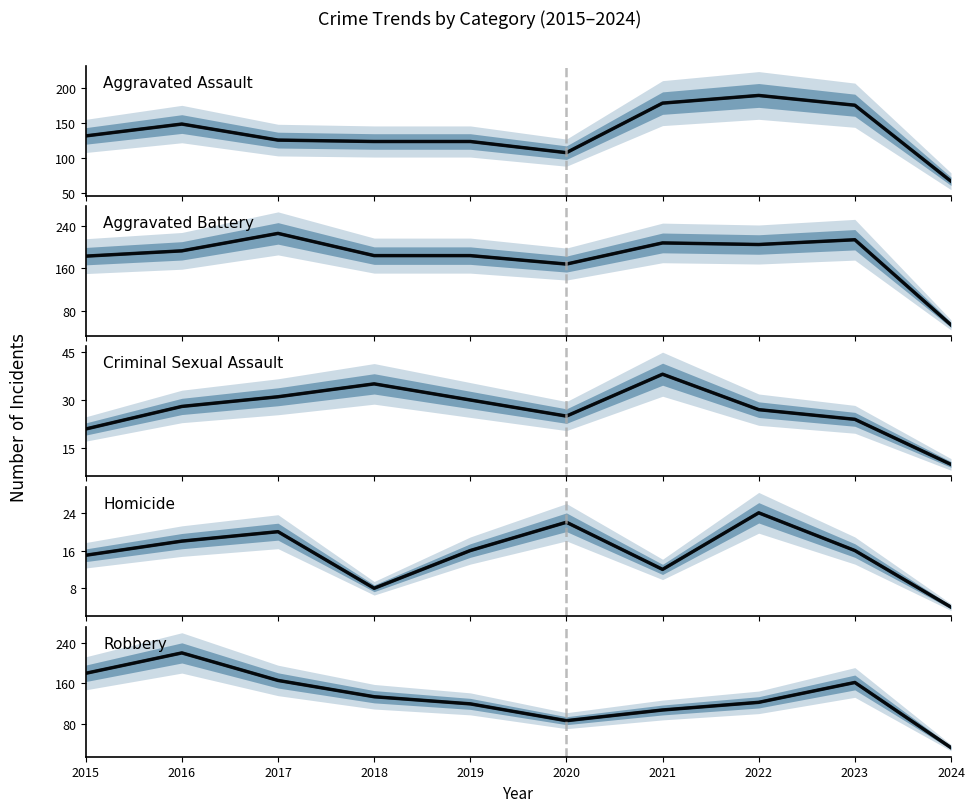

What are all the series names shown in the legend?

Aggravated Assault, Aggravated Battery, Criminal Sexual Assault, Homicide, Robbery